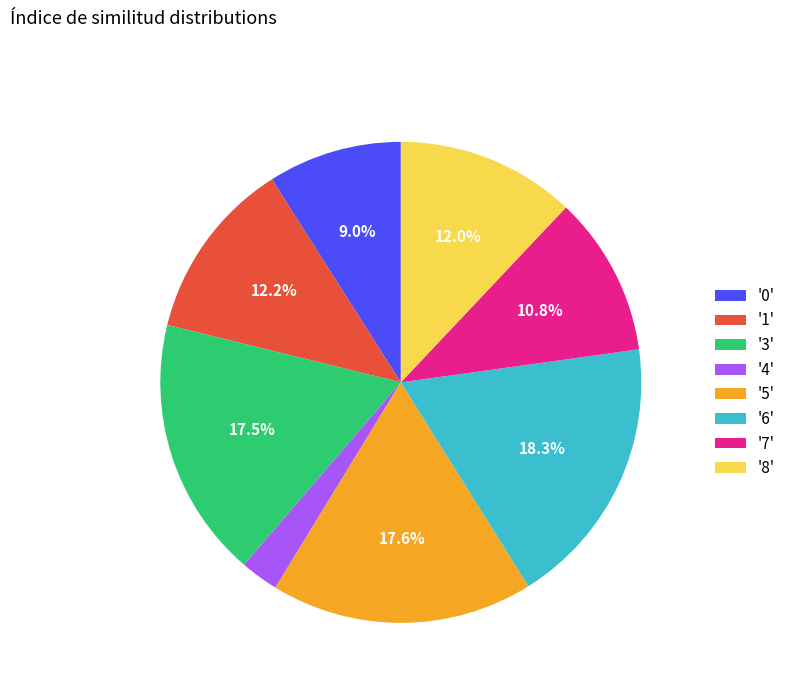

Which has a higher value, '7' or '0'?

'7'